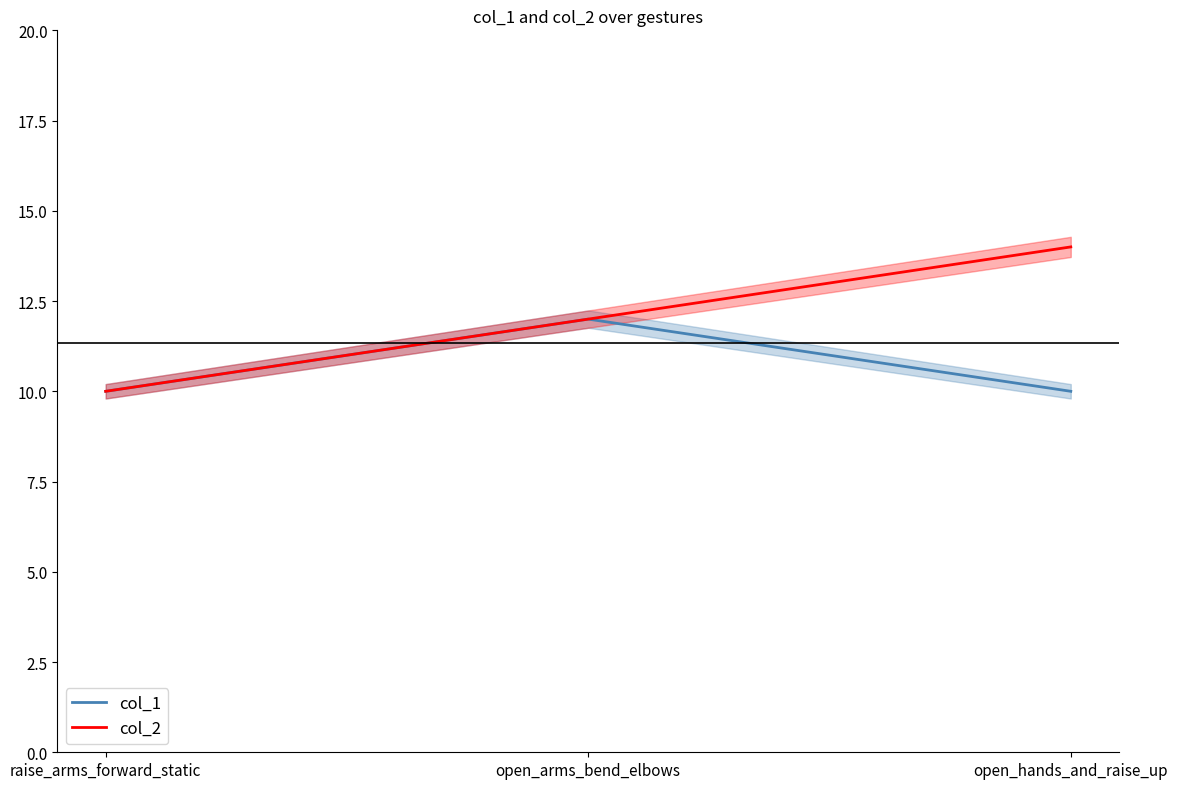

How many values in the col_1 series exceed 10?

1